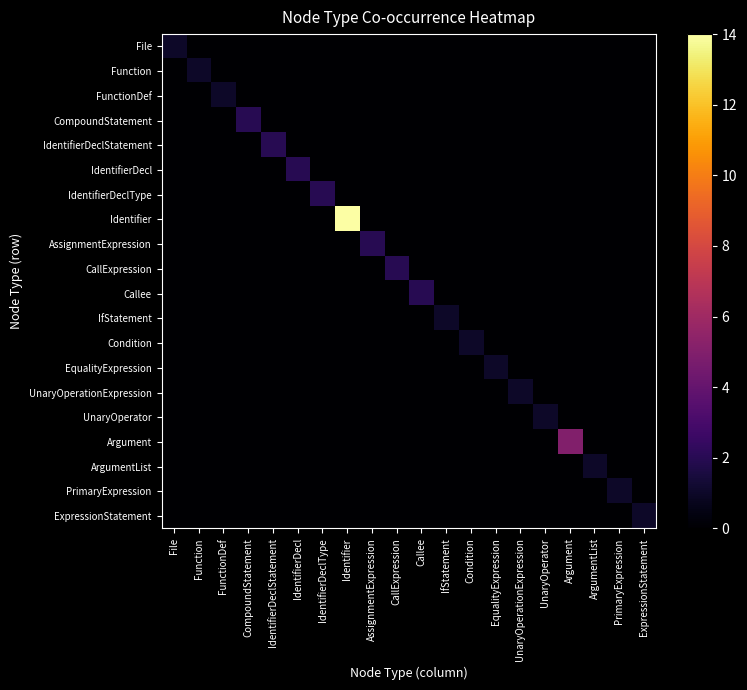

Which series has the largest range (max minus min)?

Identifier